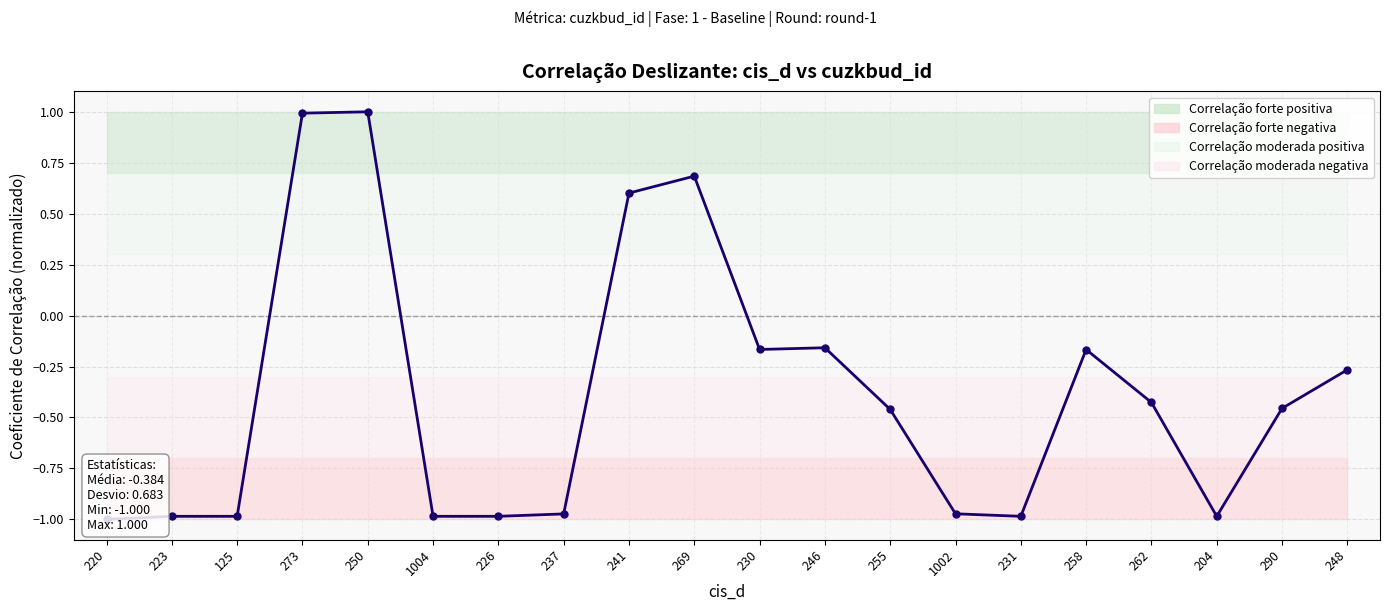

How many categories are shown in the chart?

20